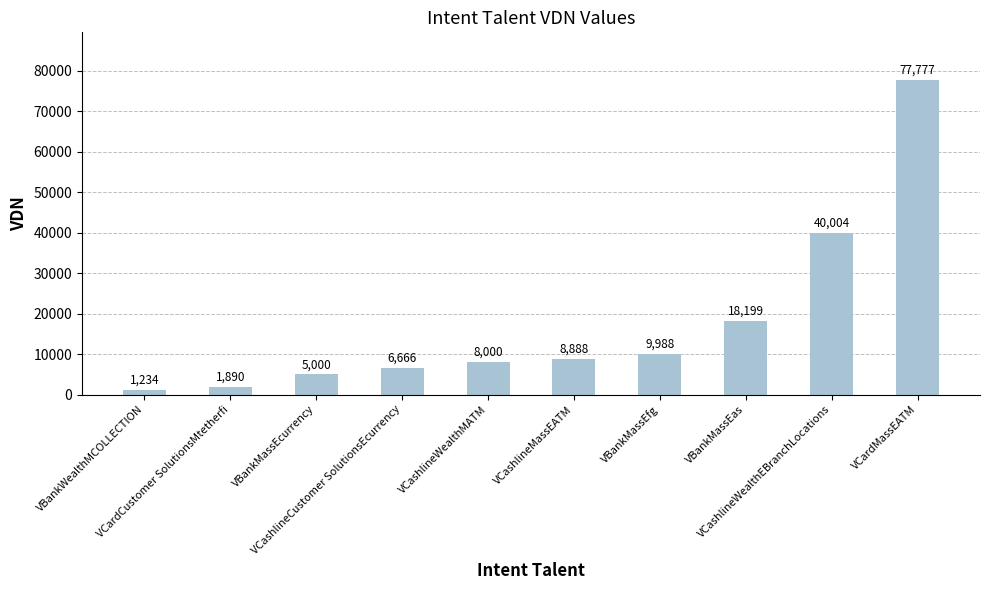

What is the sum of the values at VCashlineCustomer SolutionsEcurrency and VCashlineMassEATM?

15554